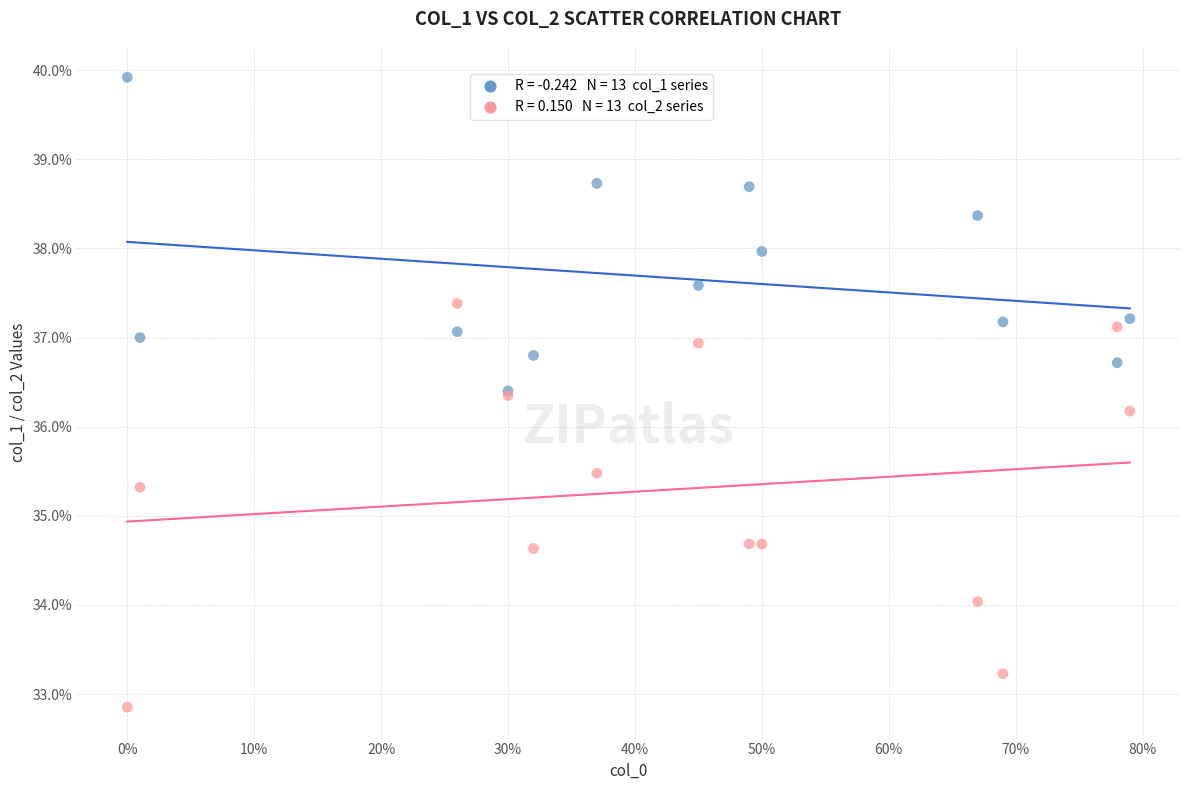

Across all series, what Y value is closest to 36?

36.2